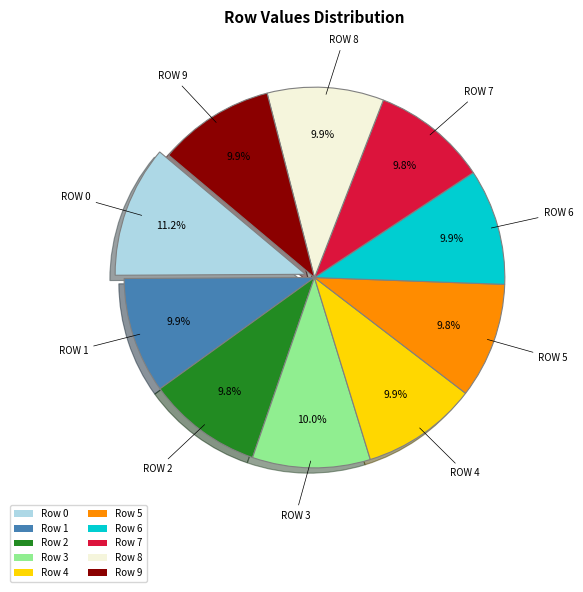

Count the number of slices in the pie.

10